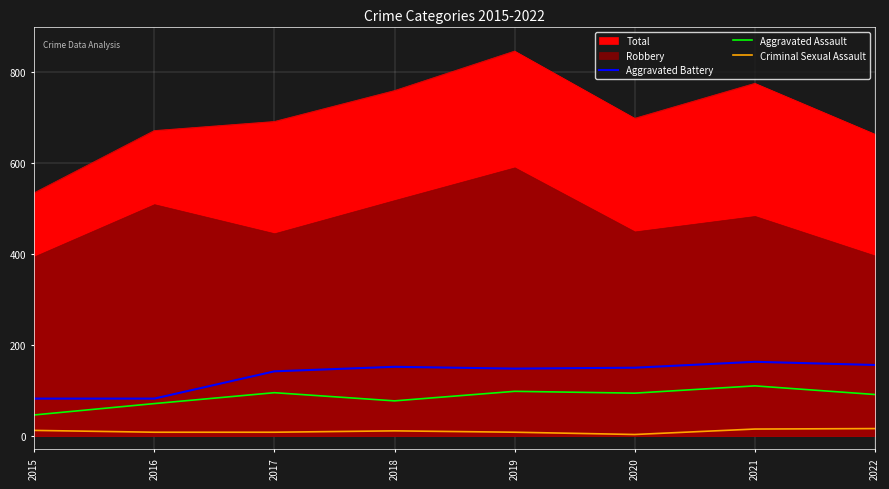

Does the chart display data point markers on the line(s)?

No